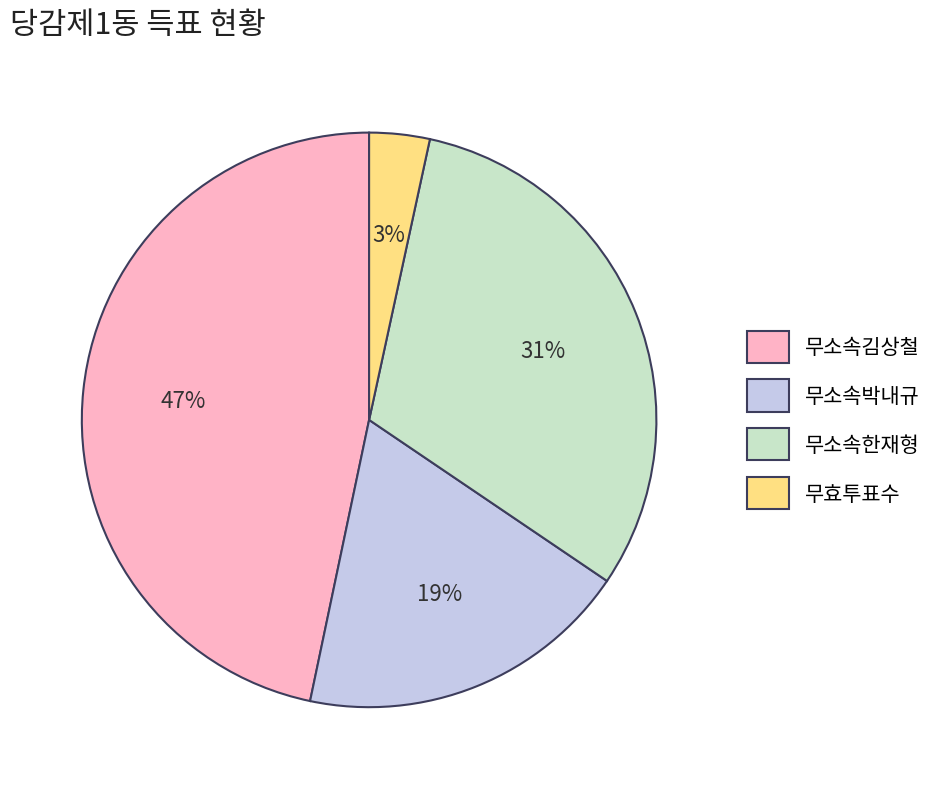

Is 무소속김상철 the majority of the pie?

No